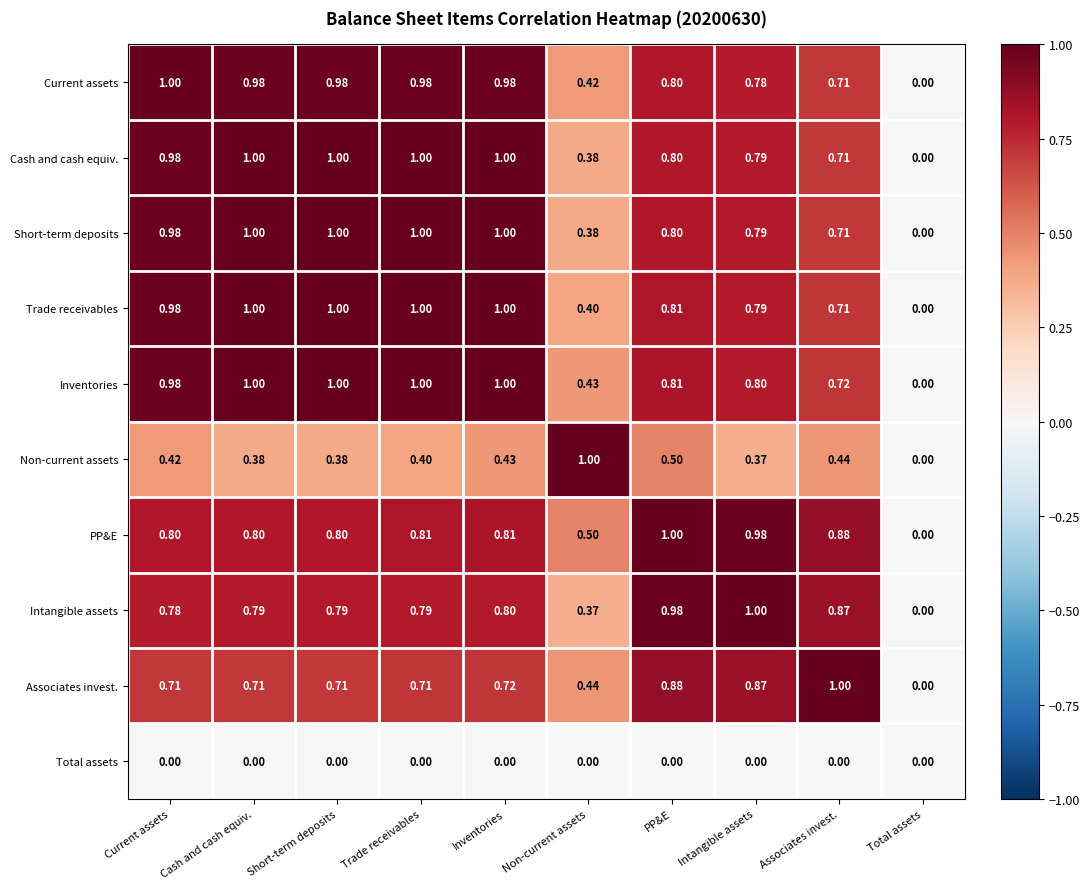

Which series has the largest total across all categories?

Inventories